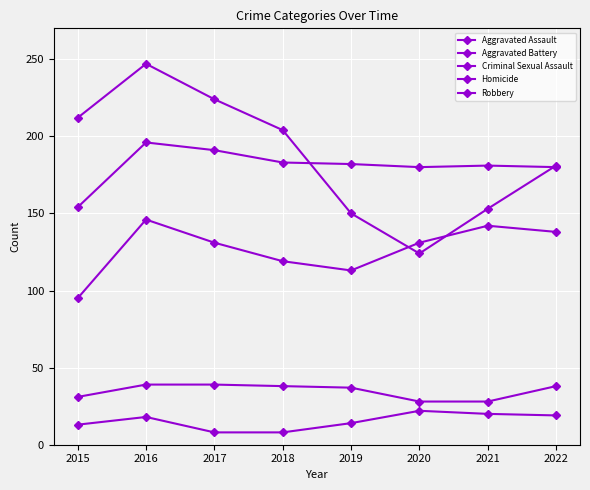

What is the total value across all series at 2019?

496